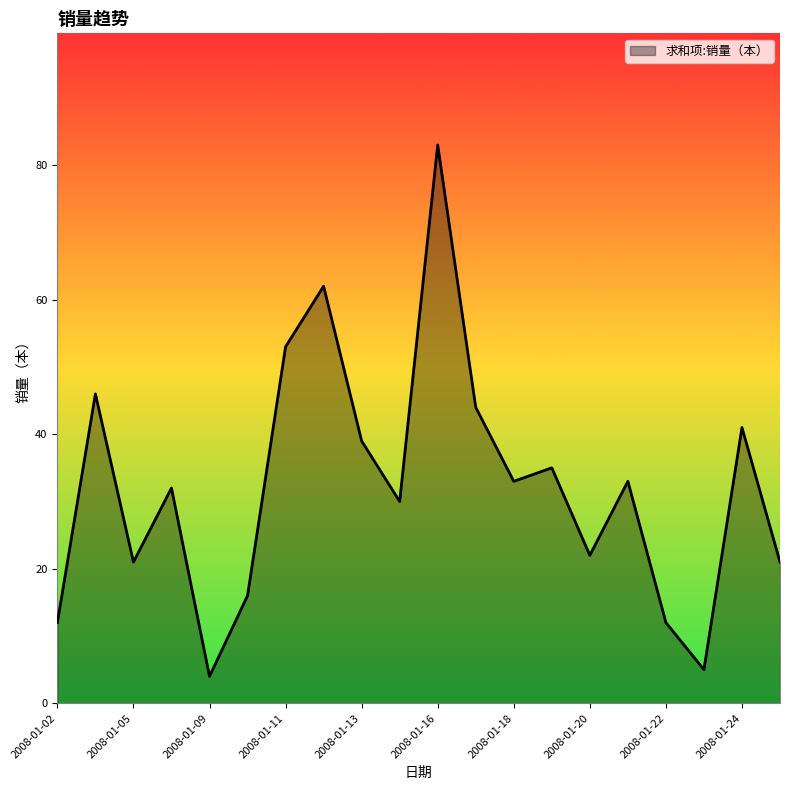

What is the maximum value shown in the chart?

83